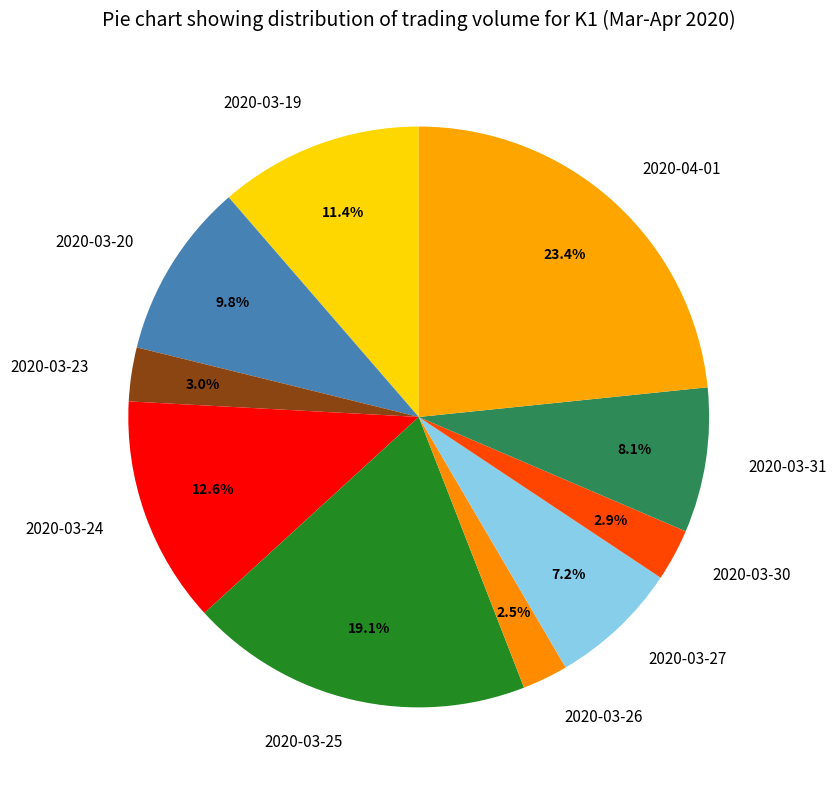

Is there a majority slice in this chart?

No